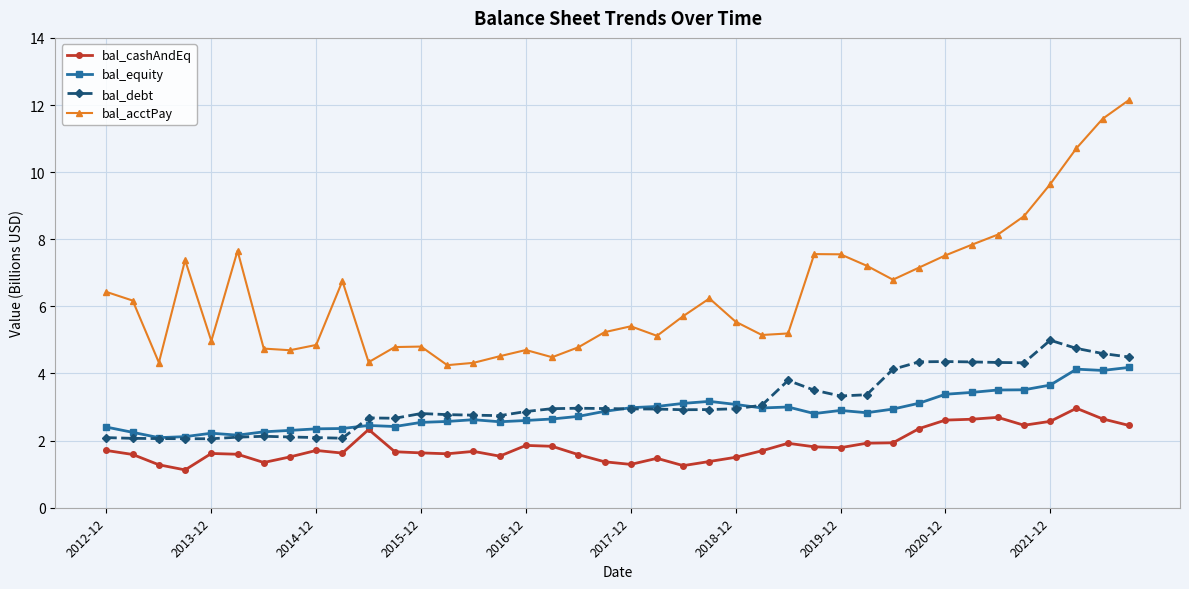

True or false: bal_acctPay has more than 2 points higher than both neighbors.

True